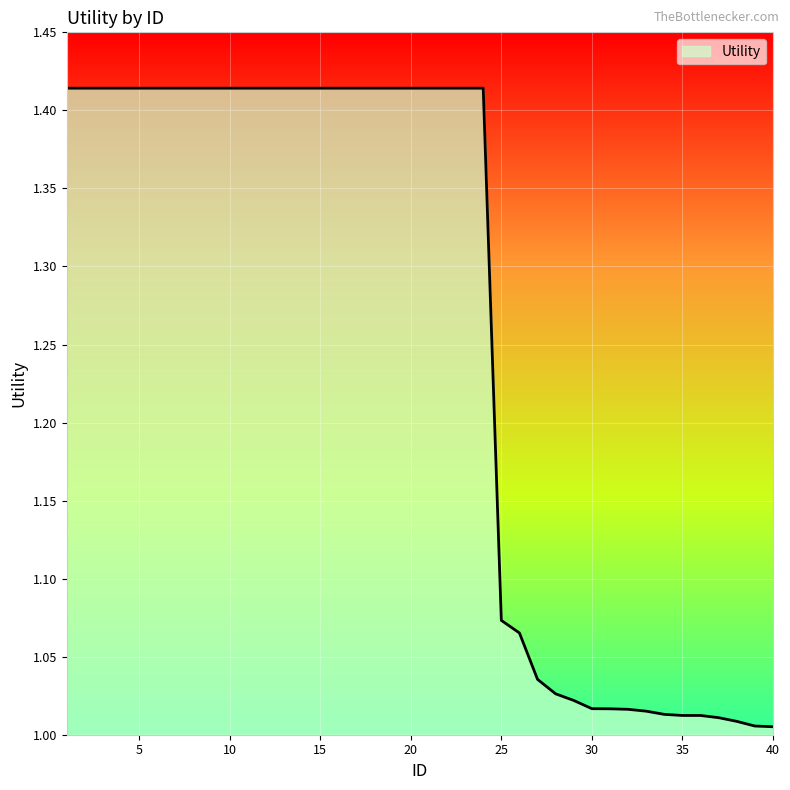

What is the difference between the maximum and minimum values?

0.4